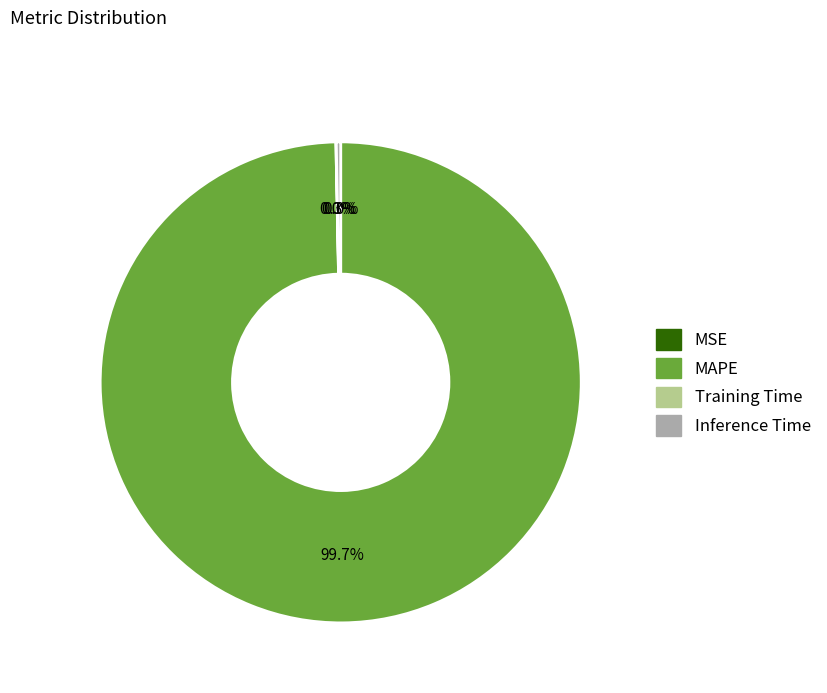

What portion of the pie excludes MAPE?

0.3%